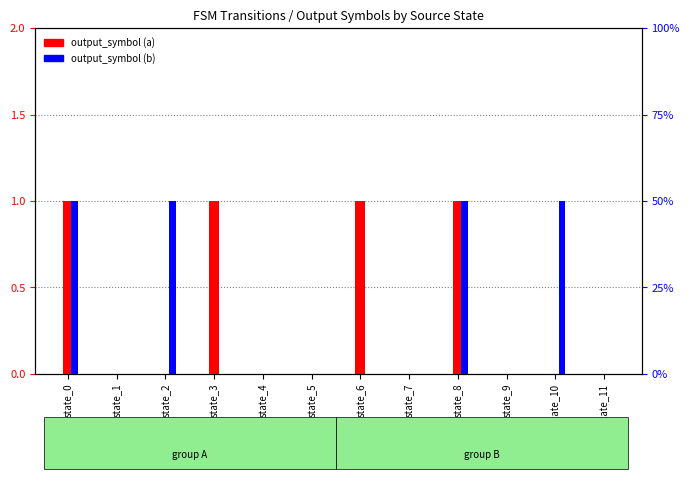

Are the bars horizontal?

No